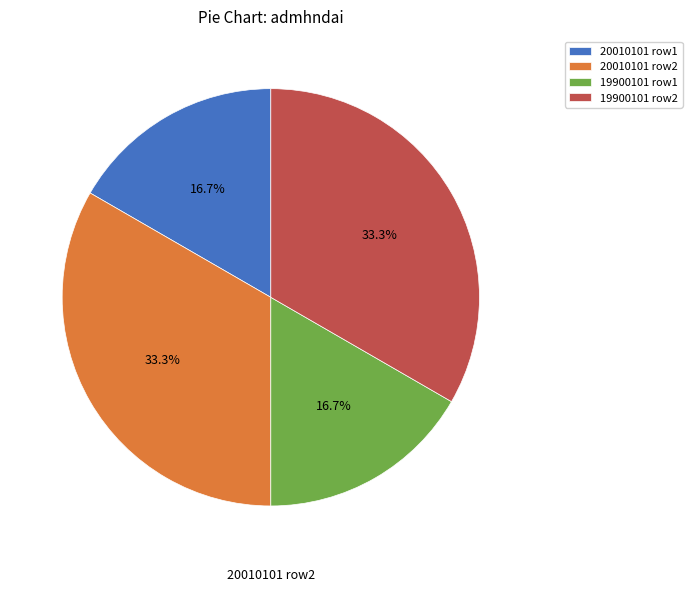

How many segments does this pie chart have?

4